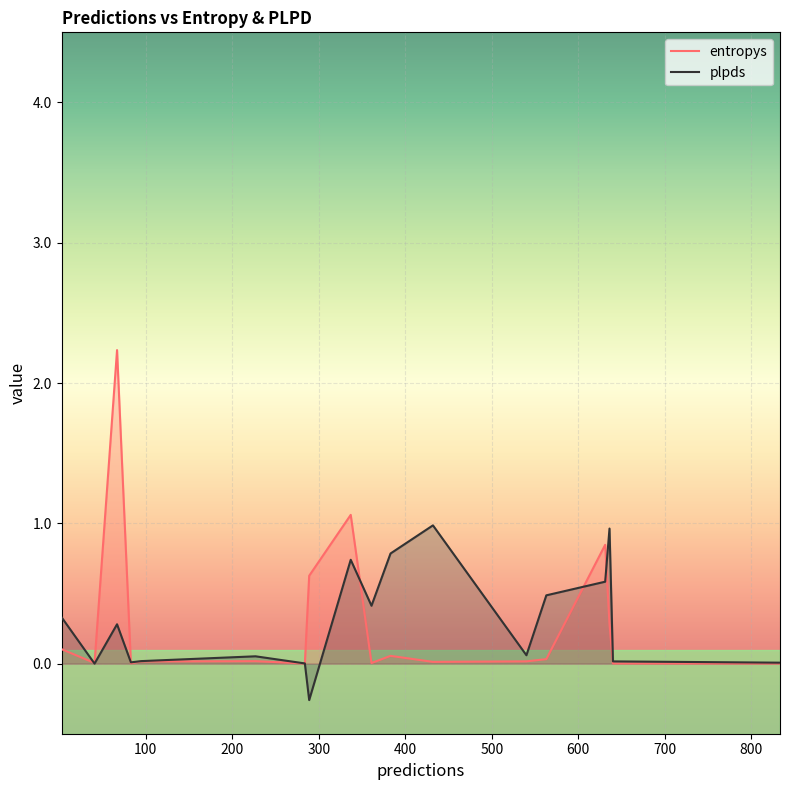

What is the difference between the second highest and second lowest values in the plpds series?

1.0